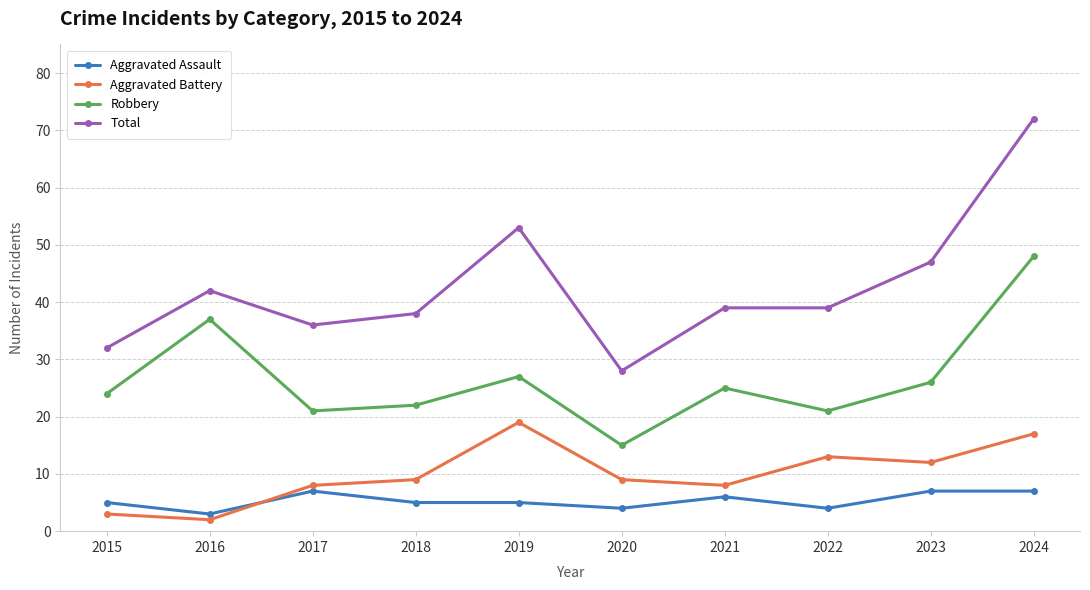

Is it true that Total equals 39 at 2022?

True